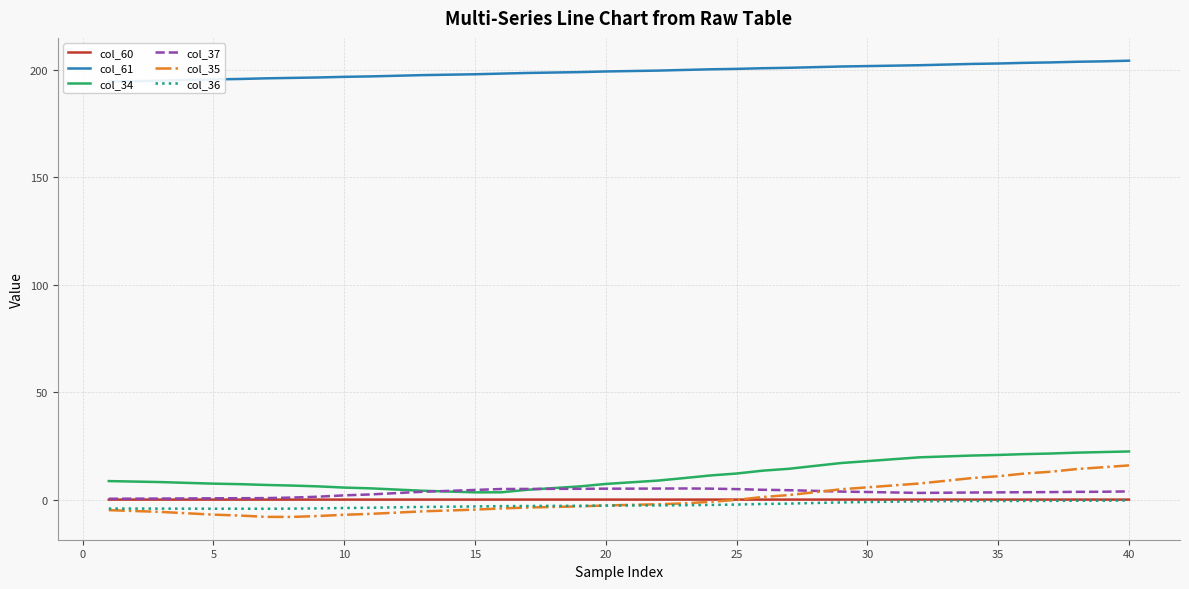

Reading left to right, extract all data points from this chart.

col_60: 0.1	0.1	0.1	0.1	0.1	0.1	0.1	0.1	0.1	0.1	0.1	0.1	0.1	0.1	0.1	0.1	0.1	0.1	0.1	0.1	0.1	0.1	0.1	0.1	0.1	0.1	0.1	0.1	0.1	0.1	0.1	0.1	0.1	0.1	0.1	0.1	0.1	0.1	0.1	0.1
col_61: 194.4	194.6	194.8	195.1	195.4	195.6	195.9	196.1	196.3	196.6	196.8	197.1	197.4	197.6	197.8	198.1	198.4	198.6	198.8	199.1	199.3	199.5	199.8	200.1	200.3	200.6	200.8	201.1	201.4	201.6	201.8	202.0	202.3	202.6	202.8	203.1	203.3	203.6	203.8	204.1
col_34: 8.7	8.5	8.2	7.8	7.5	7.3	6.9	6.6	6.2	5.7	5.3	4.7	4.2	3.8	3.5	3.5	4.6	5.4	6.2	7.4	8.1	8.9	10.1	11.3	12.2	13.5	14.4	15.8	17.1	18.0	18.9	19.7	20.2	20.6	20.8	21.2	21.5	21.9	22.2	22.5
col_37: 0.5	0.5	0.6	0.6	0.7	0.7	0.8	1.0	1.4	2.1	2.5	3.1	3.7	4.1	4.6	5.0	5.0	5.1	5.1	5.2	5.2	5.2	5.3	5.2	5.0	4.6	4.5	4.1	3.8	3.6	3.4	3.2	3.3	3.4	3.4	3.5	3.6	3.7	3.7	3.9
col_35: -4.8	-5.2	-5.6	-6.3	-6.9	-7.3	-7.9	-8.0	-7.6	-7.0	-6.6	-6.0	-5.4	-5.0	-4.6	-4.0	-3.6	-3.3	-3.1	-2.7	-2.4	-2.1	-1.7	-0.9	-0.0	1.3	2.2	3.5	4.9	5.8	6.7	7.6	8.8	10.1	10.9	12.2	13.0	14.3	15.1	16.0
col_36: -4.1	-4.1	-4.1	-4.1	-4.2	-4.2	-4.2	-4.1	-4.0	-3.8	-3.7	-3.5	-3.3	-3.2	-3.1	-3.0	-2.9	-2.8	-2.8	-2.7	-2.7	-2.6	-2.5	-2.4	-2.2	-2.0	-1.8	-1.5	-1.2	-1.1	-0.9	-0.7	-0.6	-0.6	-0.6	-0.5	-0.5	-0.4	-0.4	-0.3